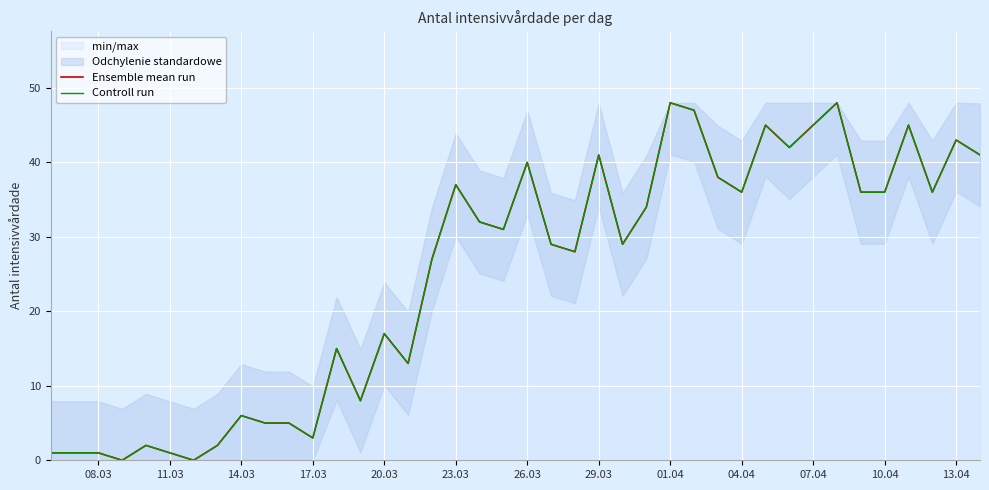

Does the chart display data point markers on the line(s)?

No